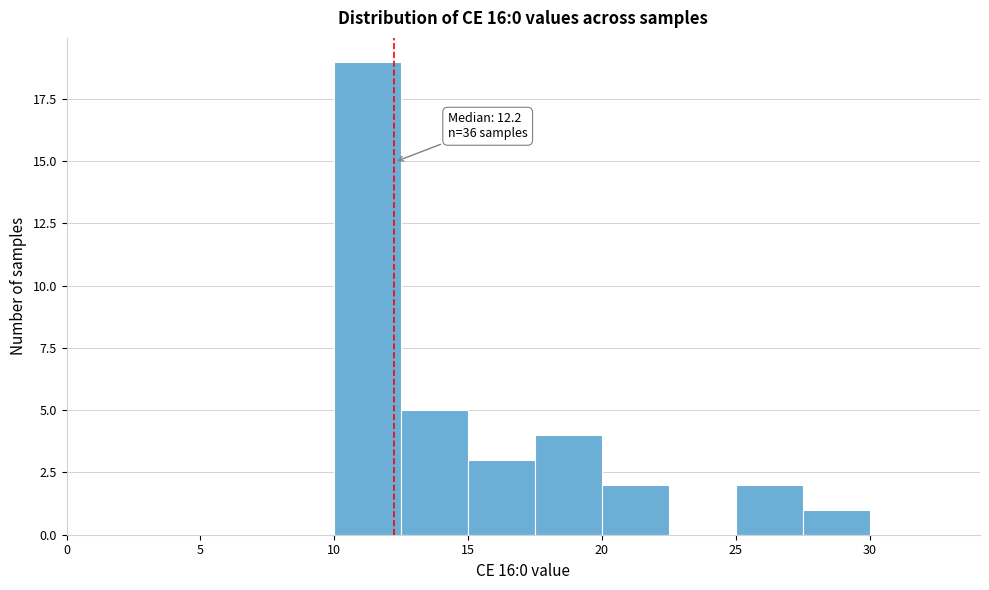

Over which range of the x-axis is the bar tallest?

10.0 to 12.5